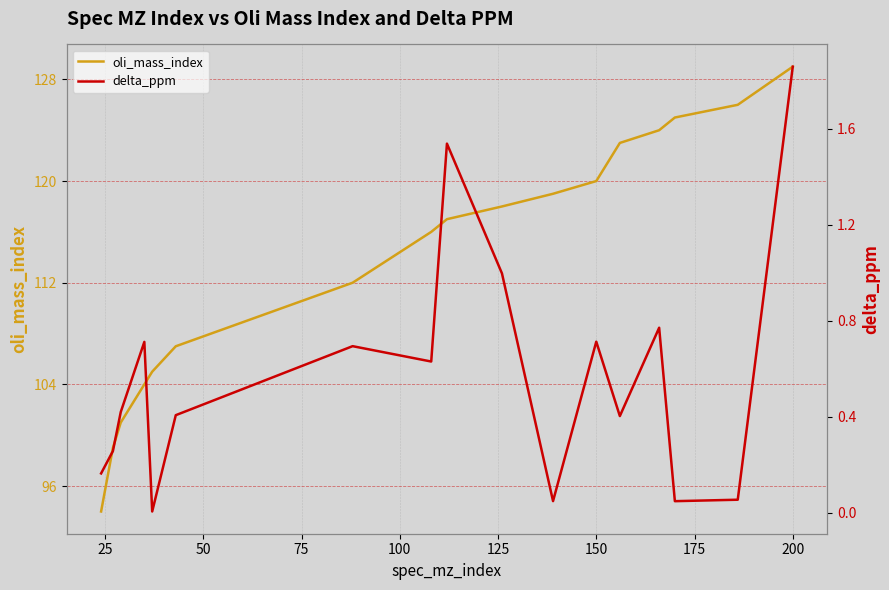

Is it true that oli_mass_index equals 166 at 150?

False